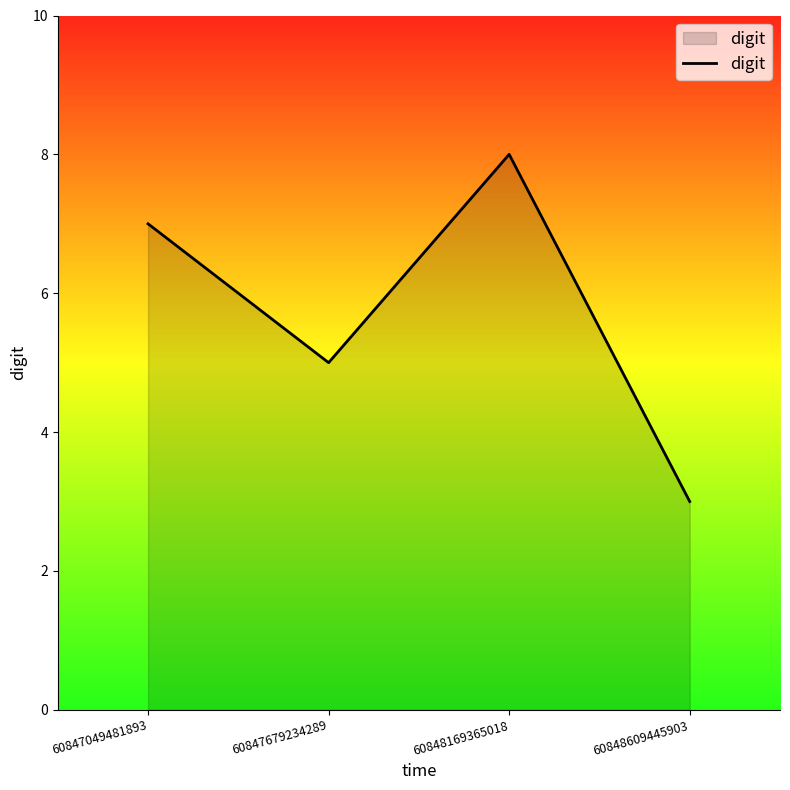

Read the value at 60848609445903.

3